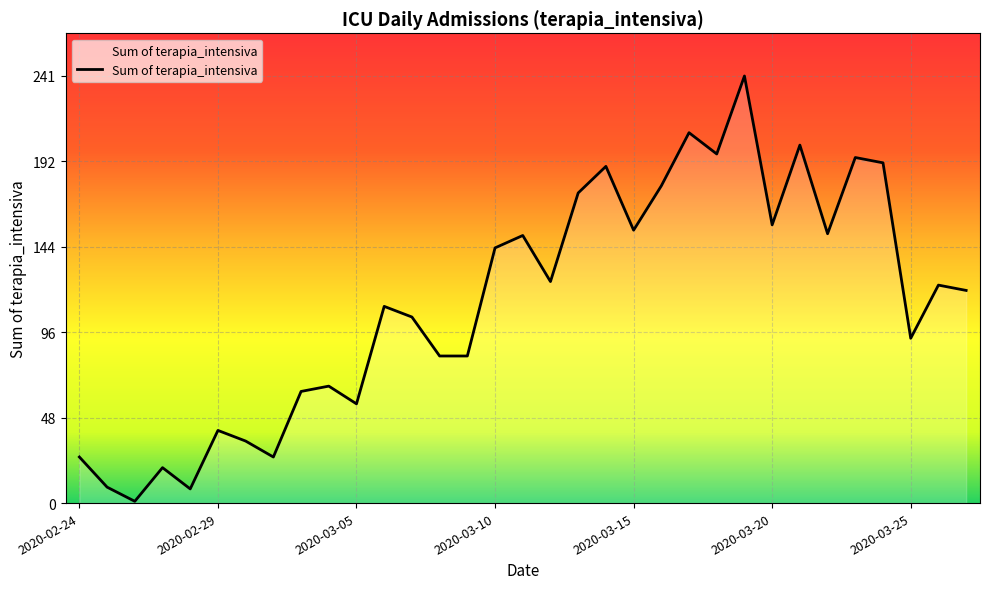

True or false: the data has more than 1 interior local peaks.

True